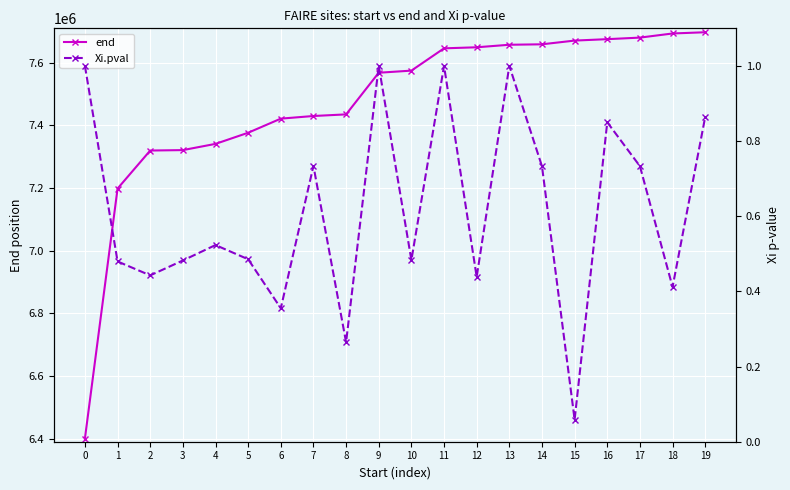

What value does the Xi.pval series have at 9?

1.0